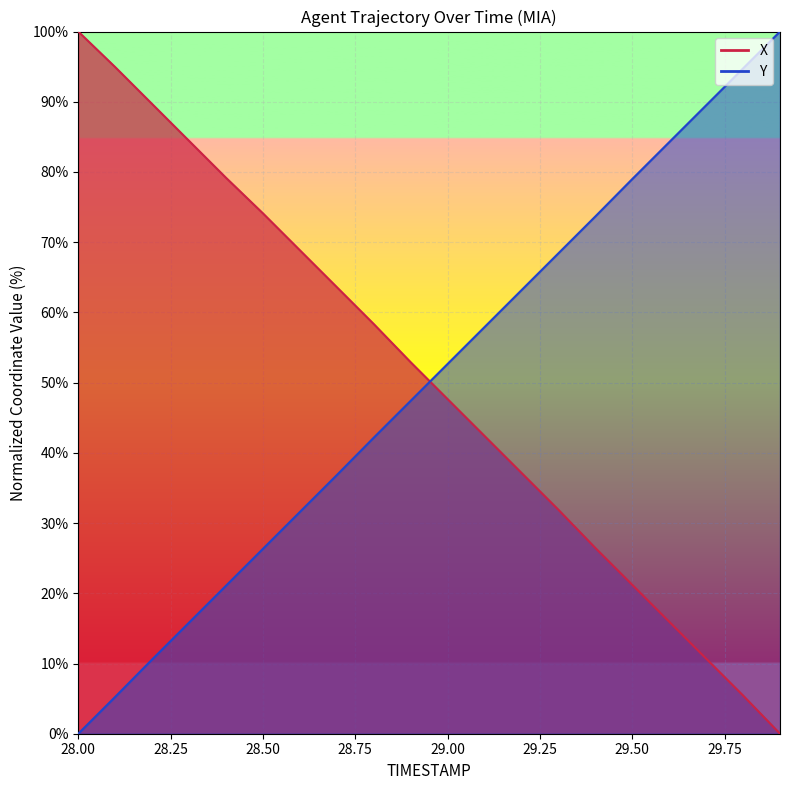

The X series shows 0.0 at 29.9. True or false?

True